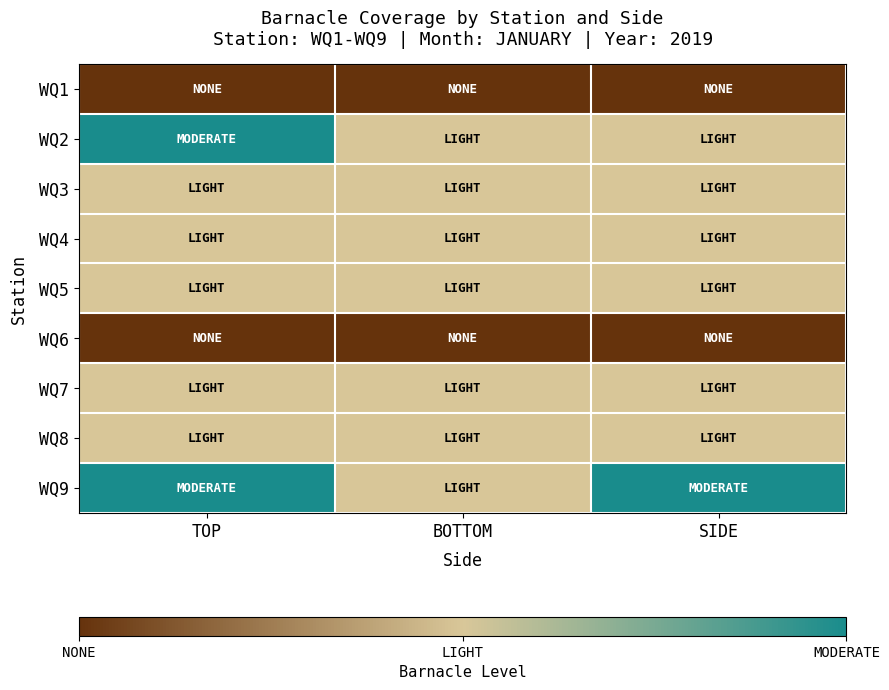

Reading right to left, list all the values displayed in this chart.

WQ1: SIDE=0.0	BOTTOM=0.0	TOP=0.0
WQ2: SIDE=0.5	BOTTOM=0.5	TOP=1.0
WQ3: SIDE=0.5	BOTTOM=0.5	TOP=0.5
WQ4: SIDE=0.5	BOTTOM=0.5	TOP=0.5
WQ5: SIDE=0.5	BOTTOM=0.5	TOP=0.5
WQ6: SIDE=0.0	BOTTOM=0.0	TOP=0.0
WQ7: SIDE=0.5	BOTTOM=0.5	TOP=0.5
WQ8: SIDE=0.5	BOTTOM=0.5	TOP=0.5
WQ9: SIDE=1.0	BOTTOM=0.5	TOP=1.0